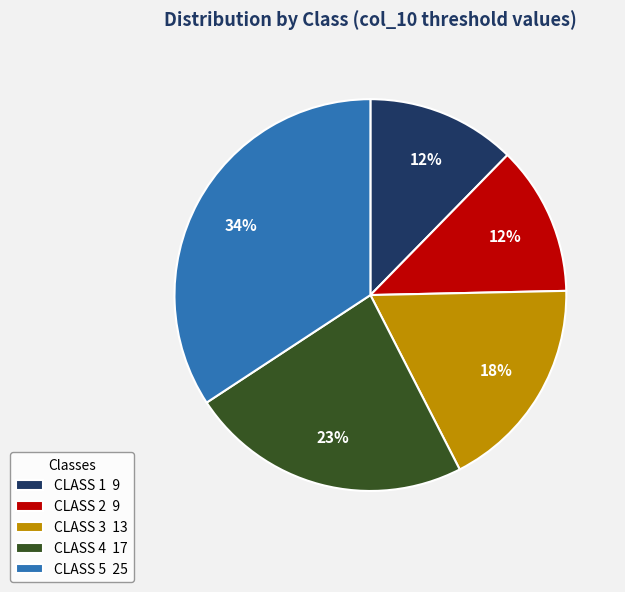

Which slice is the largest?

CLASS 5